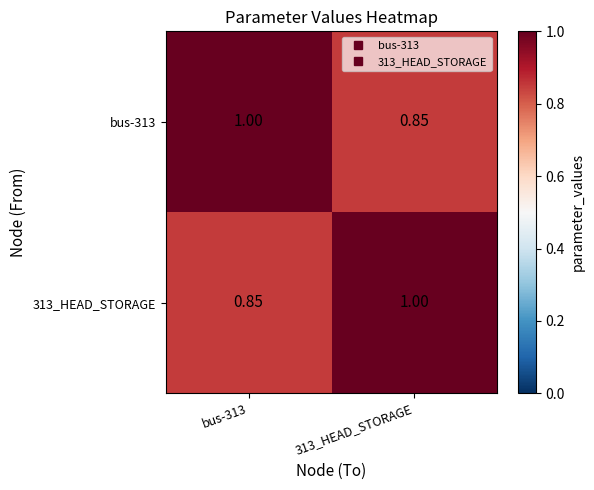

Is the value of 313_HEAD_STORAGE at 313_HEAD_STORAGE greater than the value of bus-313 at 313_HEAD_STORAGE?

Yes